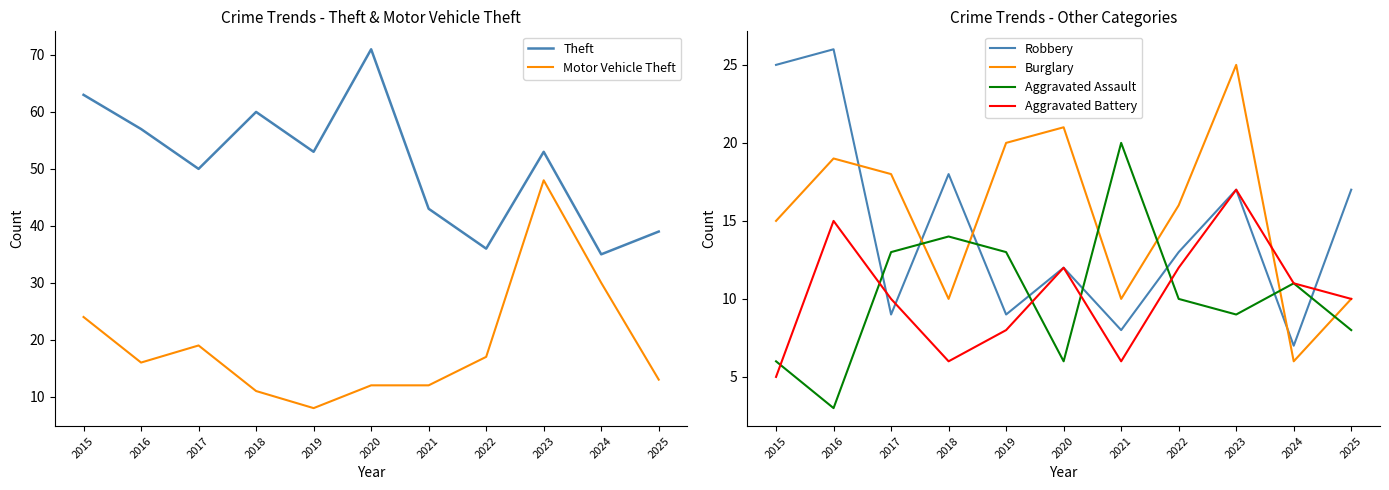

At 2021, list the series in order from smallest to largest.

Aggravated Battery, Robbery, Burglary, Motor Vehicle Theft, Aggravated Assault, Theft